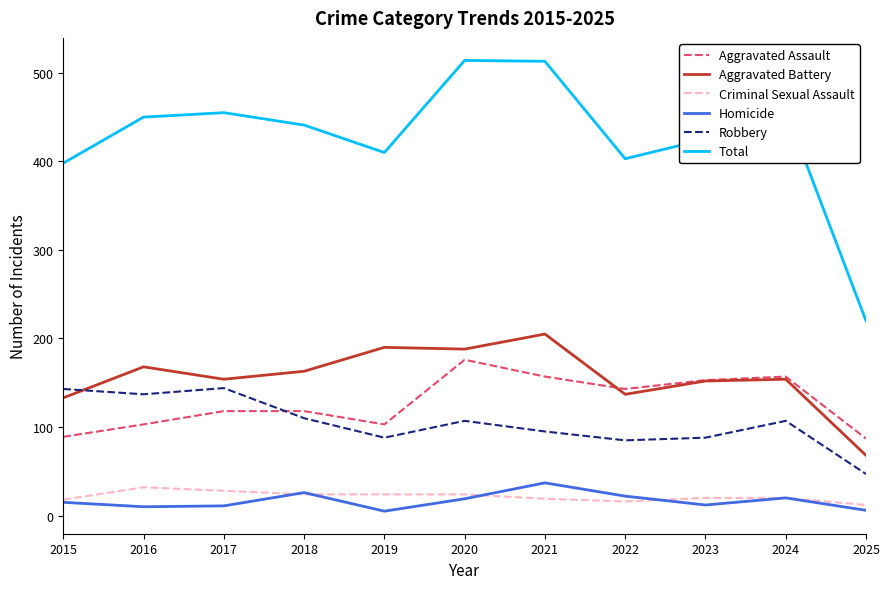

Which series has the widest spread of values?

Total